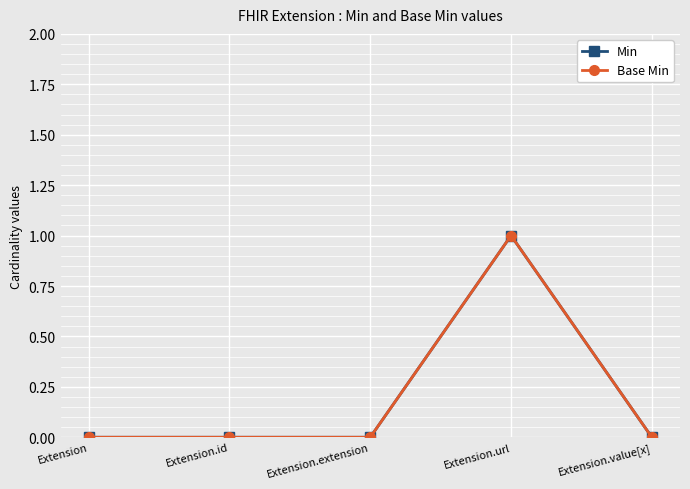

Is this an area chart (filled region under the line)?

No